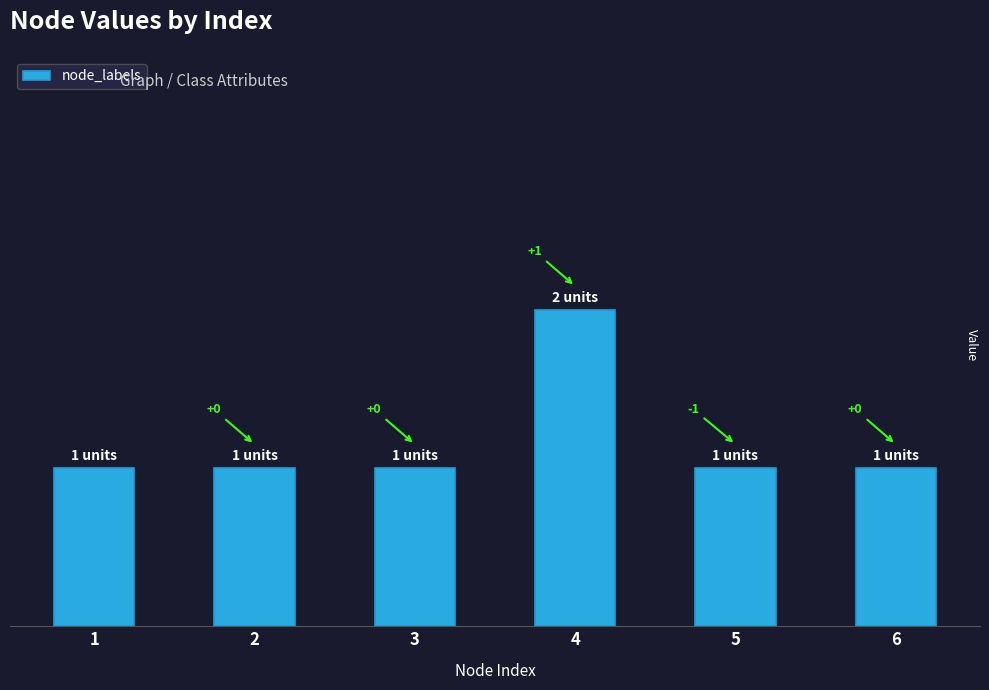

At which label is the value closest to 1?

1